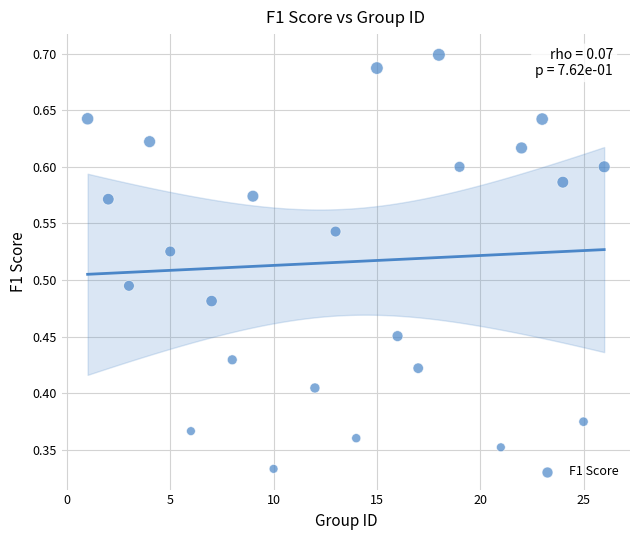

What is the range of X values (max minus min)?

25.0